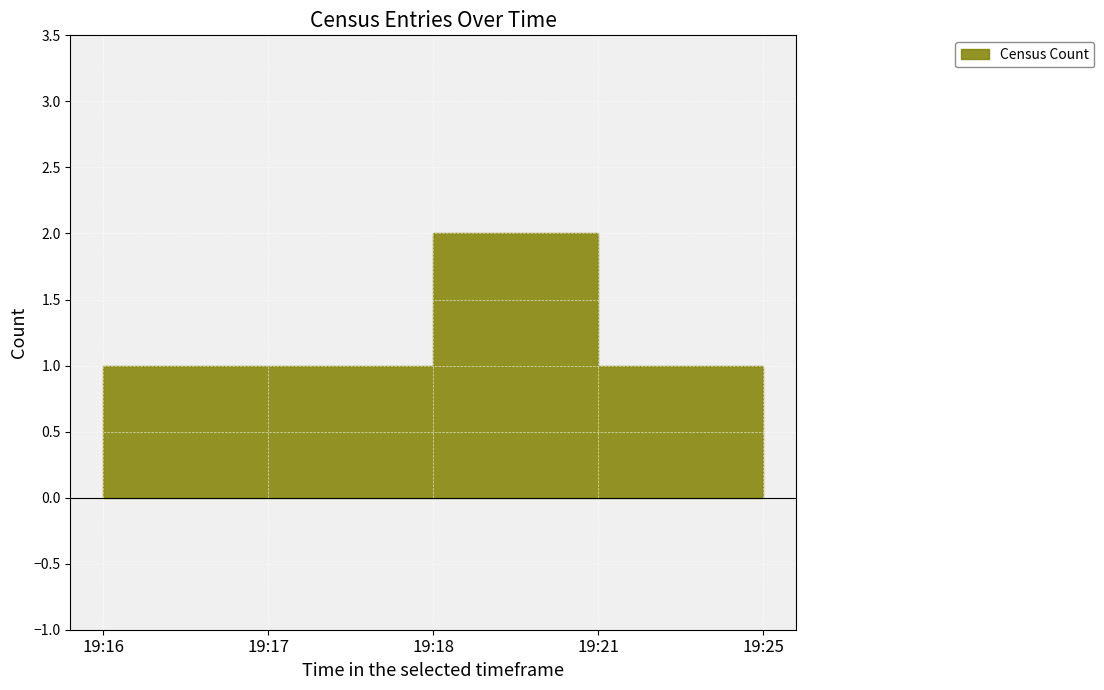

Does the chart display data point markers on the line(s)?

No